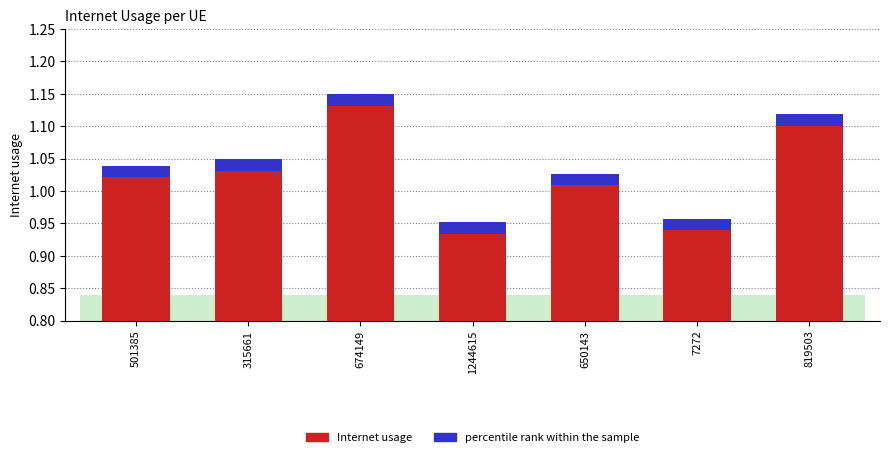

How many Internet usage values are between 0 and 1?

2